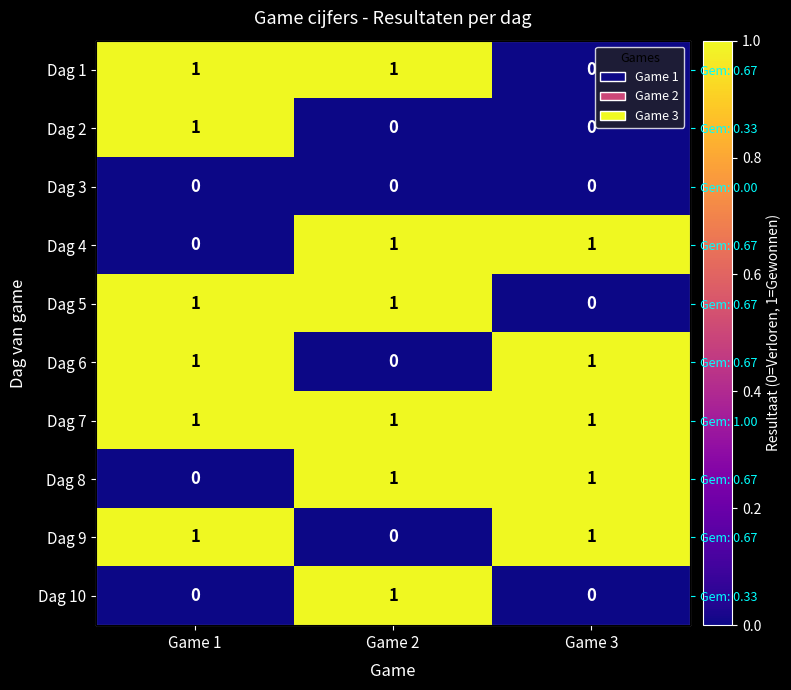

What is the total value across all series at Game 1?

6